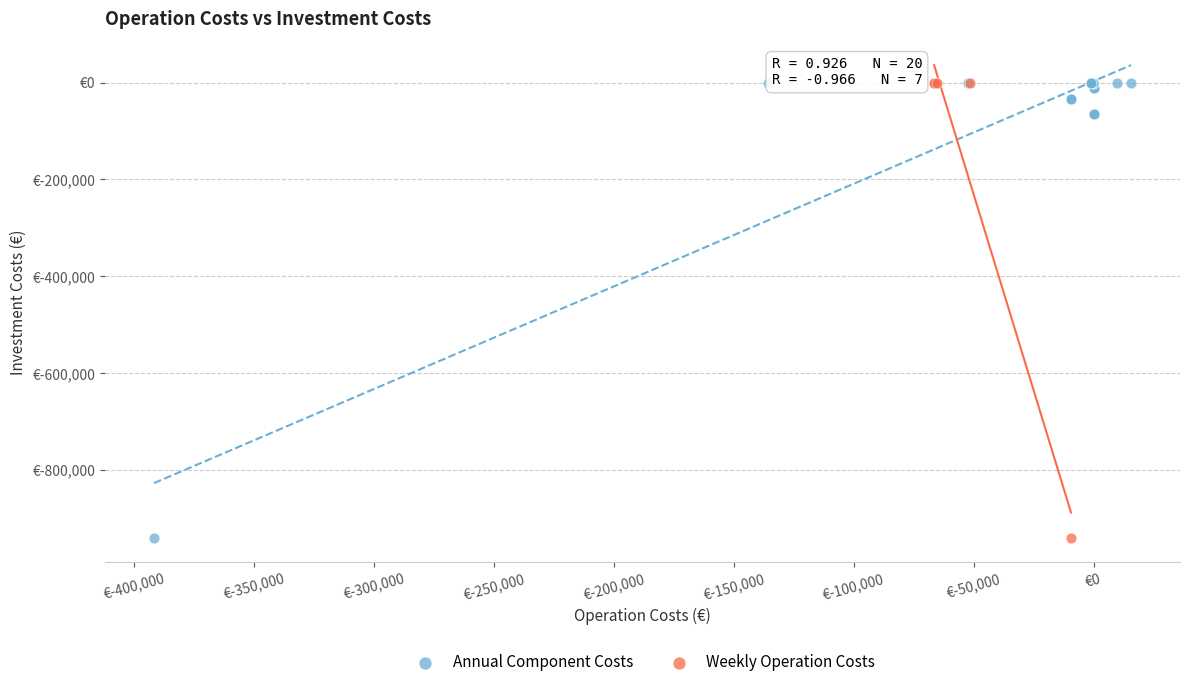

What are all the series names shown in the legend?

Annual Component Costs, Weekly Operation Costs